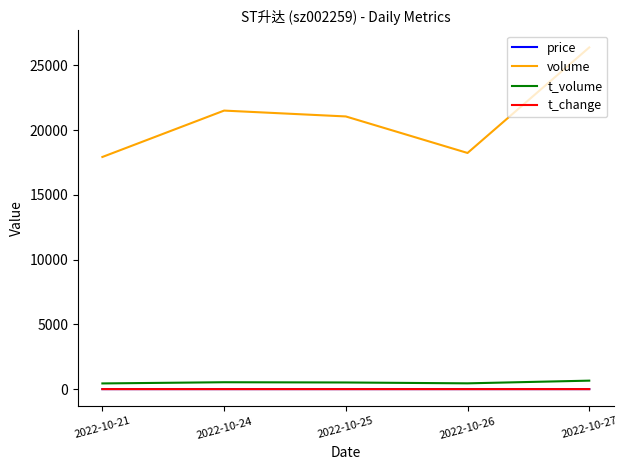

What is the sum of the volume values at 2022-10-21 and 2022-10-27?

44294.0